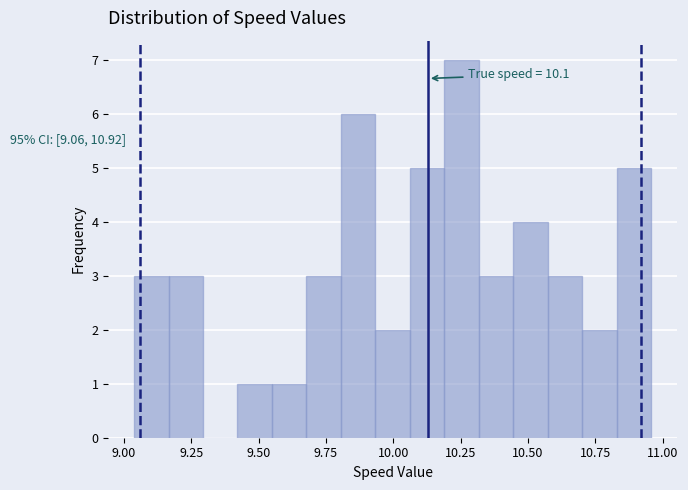

Around what value on the x-axis is the tallest bar? Give the approximate position of its centre, as read against the axis.

10.25